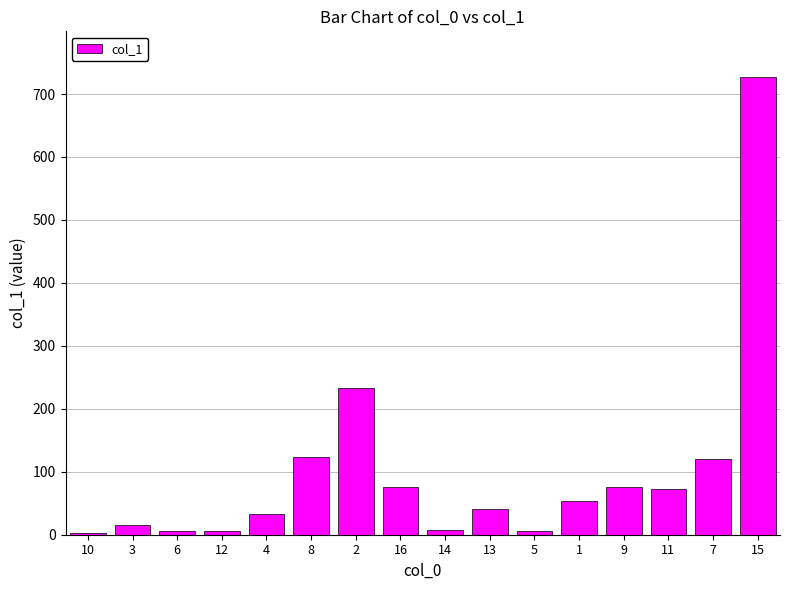

What is the average value?

99.9